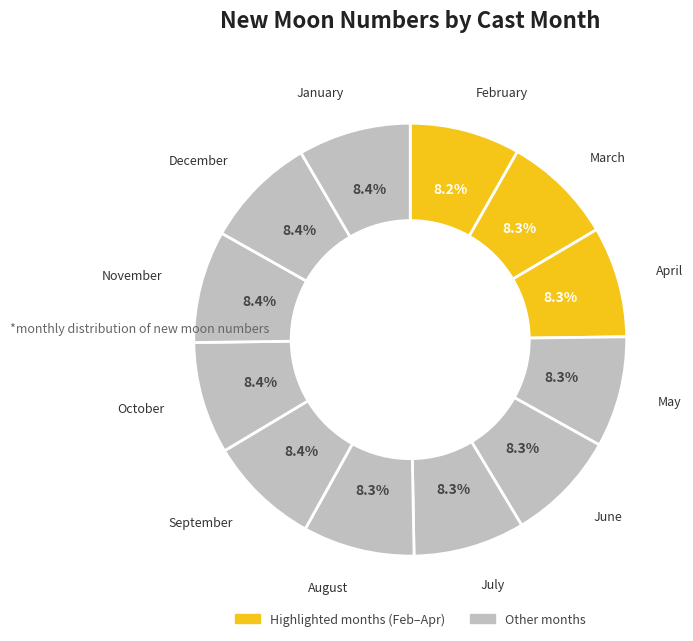

Does October represent more than half of the total?

No